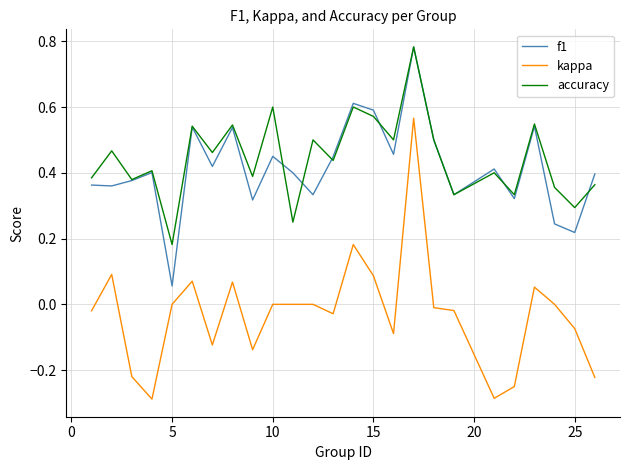

True or false: kappa and f1 cross at least once.

False